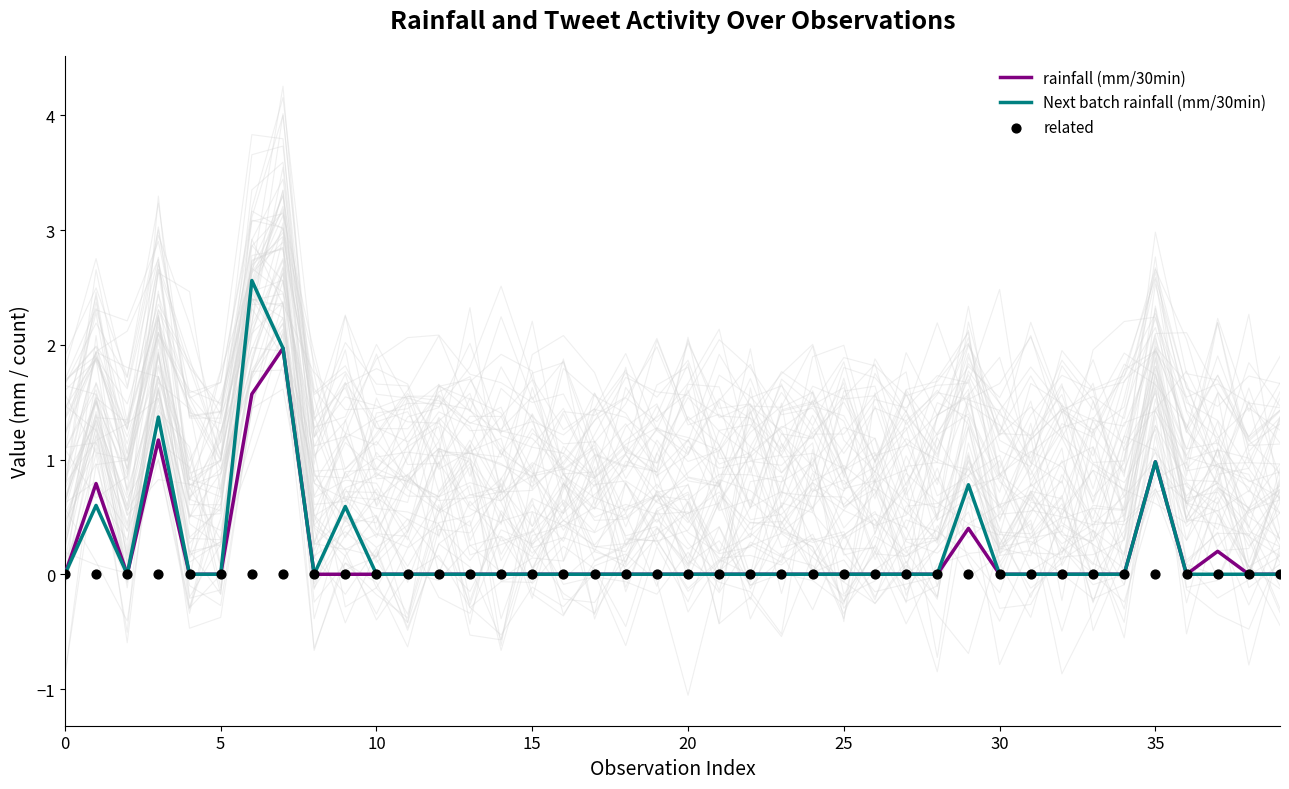

At how many categories does at least one series exceed 0?

8